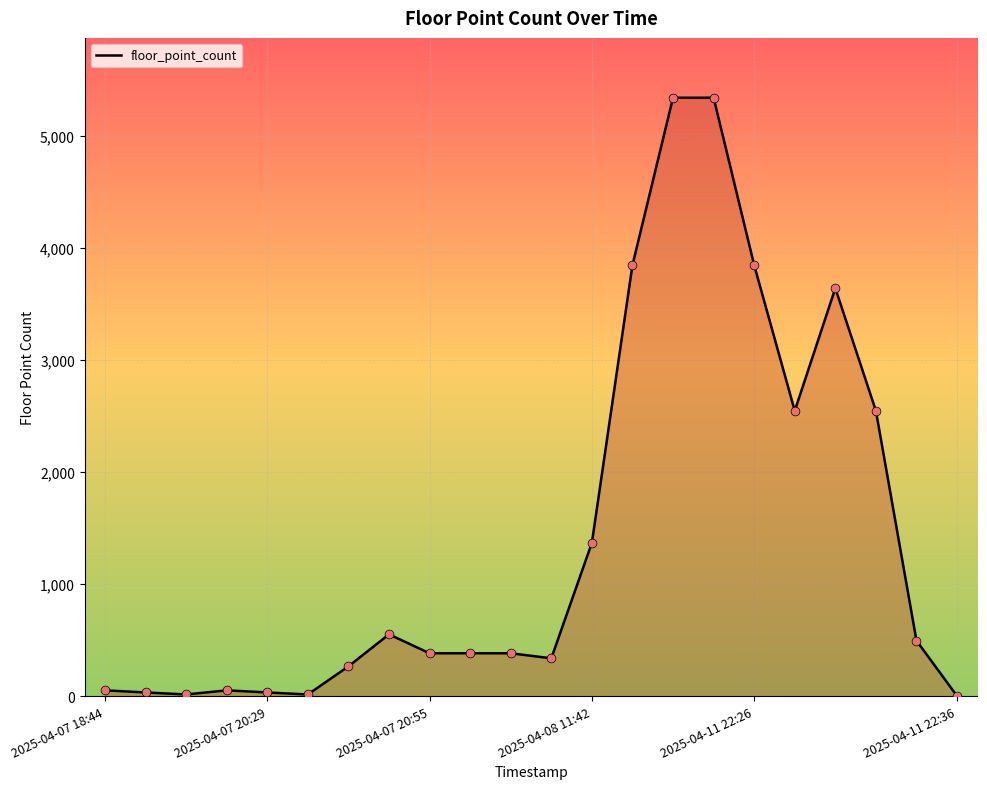

What is the difference between the maximum and minimum values?

5343